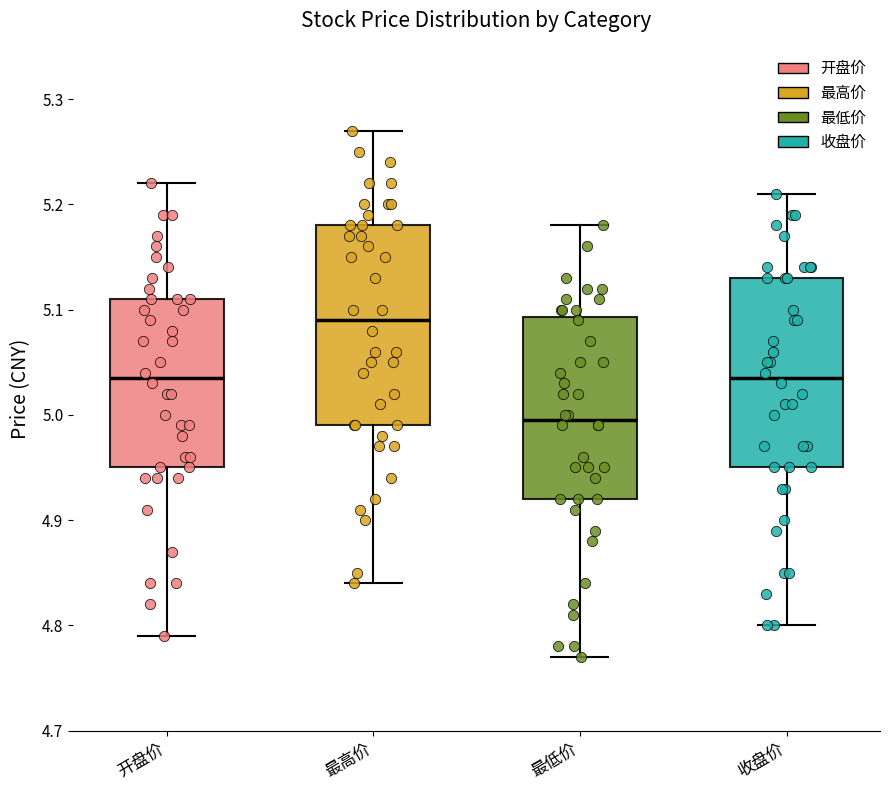

Reading left to right, transcribe this box plot: for each box, give where its median line is, the range the box spans, and where its two whiskers end, as read against the y-axis. The values are not printed on the chart, so give them approximately, as read against the axis.

开盘价: median 5.04, box 4.95 to 5.11, whiskers 4.79 to 5.22
最高价: median 5.09, box 4.99 to 5.18, whiskers 4.84 to 5.27
最低价: median 5.00, box 4.92 to 5.09, whiskers 4.77 to 5.18
收盘价: median 5.04, box 4.95 to 5.13, whiskers 4.80 to 5.21